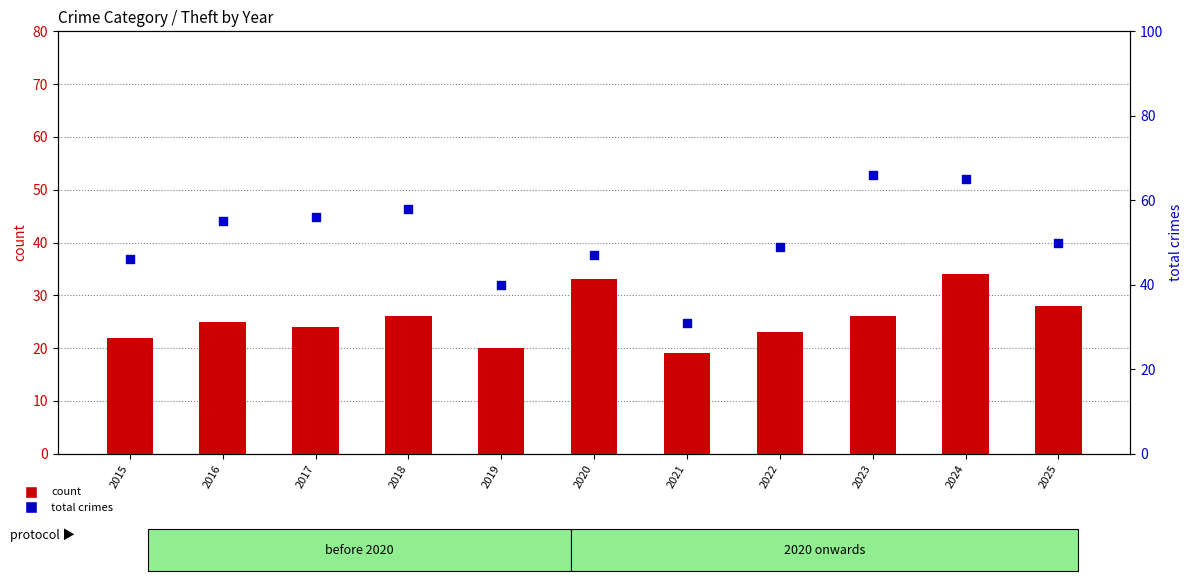

Which series contains the lowest Y value?

count